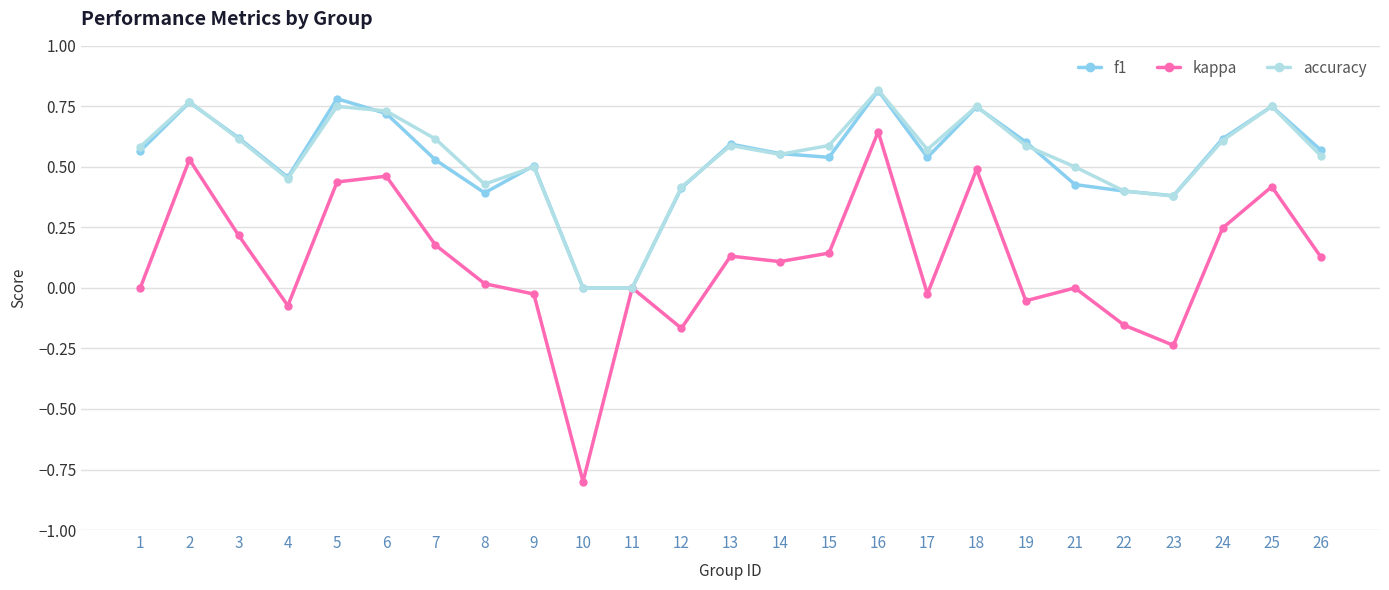

The value of accuracy at 7 is 0.6. True or false?

True